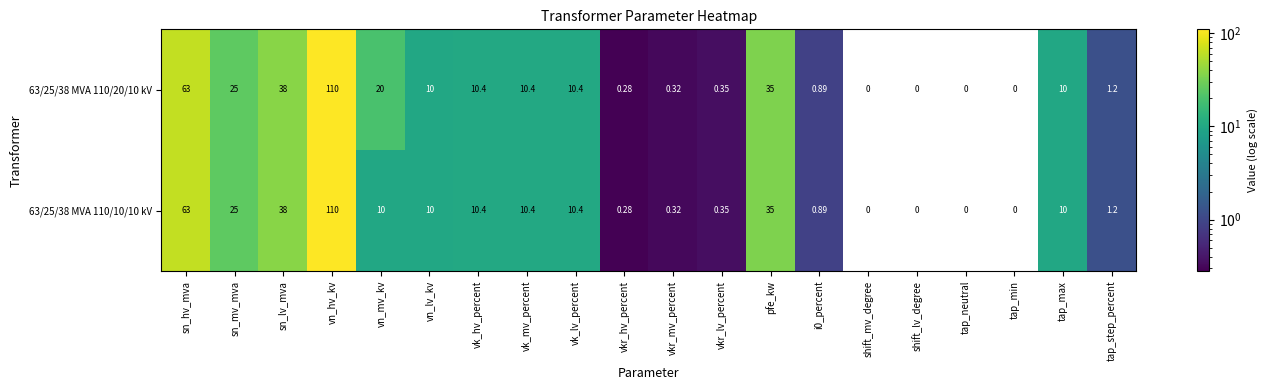

Count the number of data series in this chart.

2